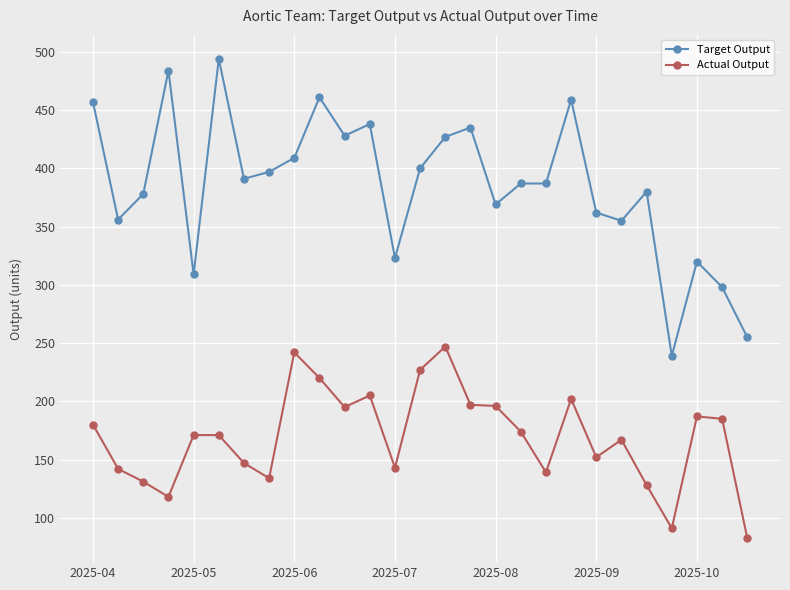

What is the smallest value displayed?

82.5